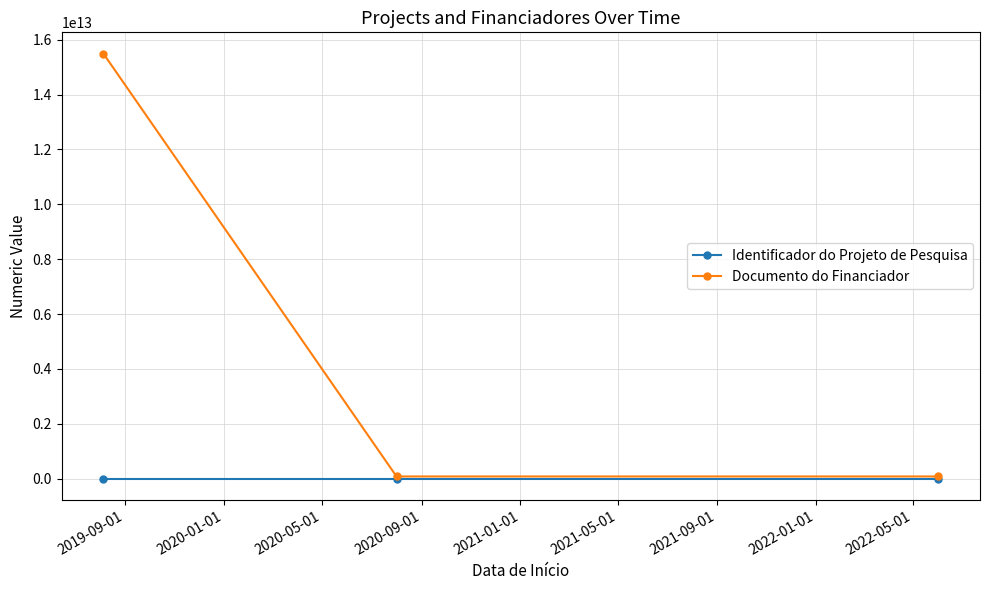

Rank the series by their maximum value, from highest to lowest.

Documento do Financiador, Identificador do Projeto de Pesquisa